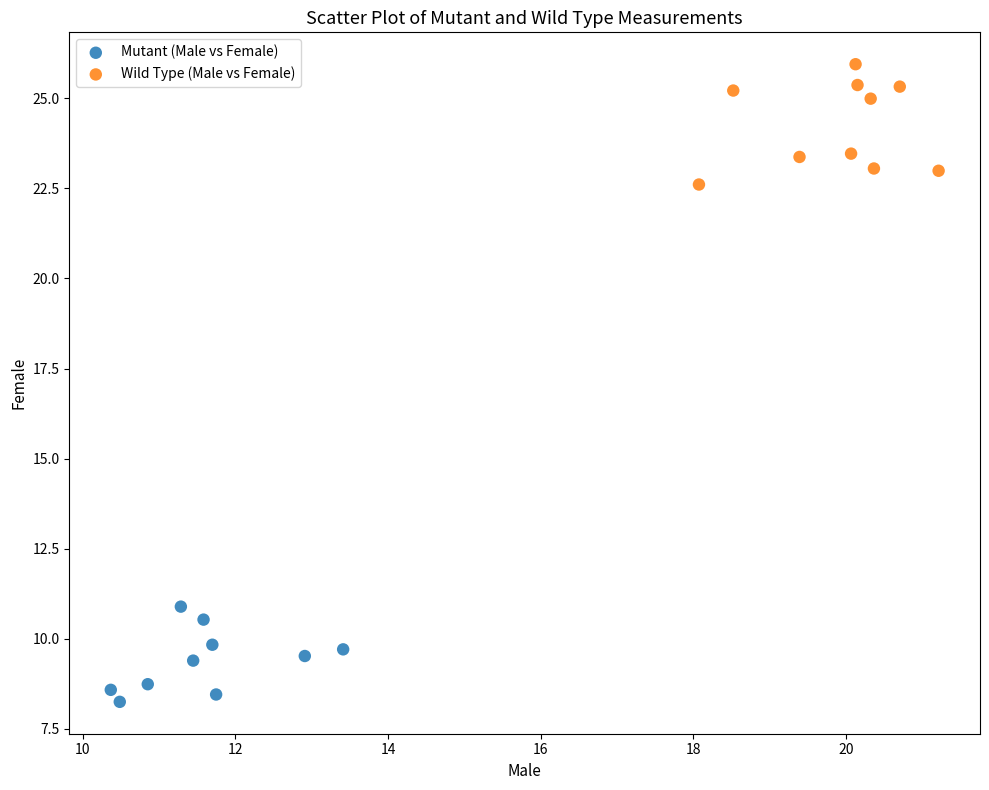

What are all the series names shown in the legend?

Mutant (Male vs Female), Wild Type (Male vs Female)